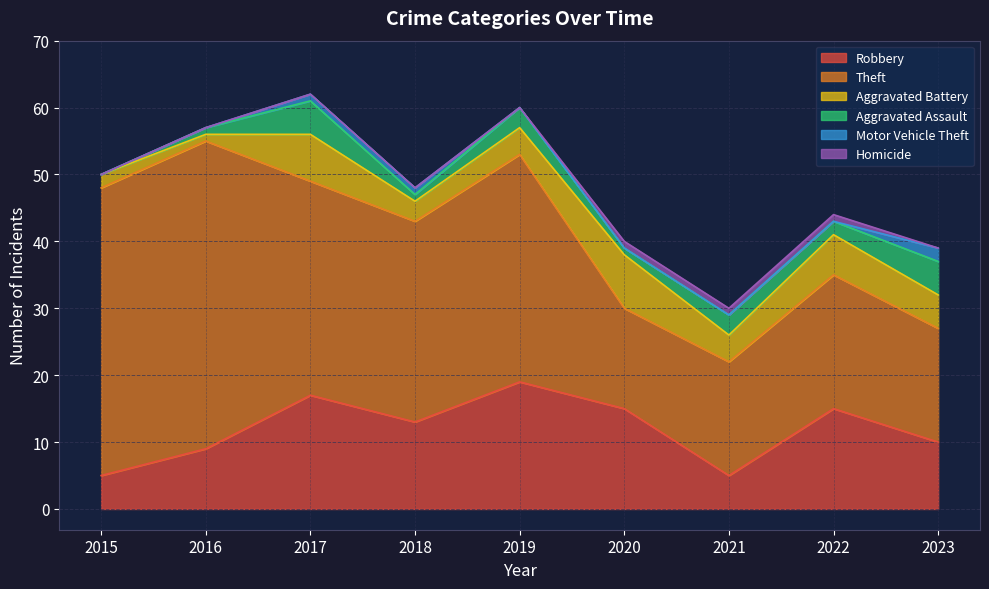

Does the chart display data point markers on the line(s)?

No